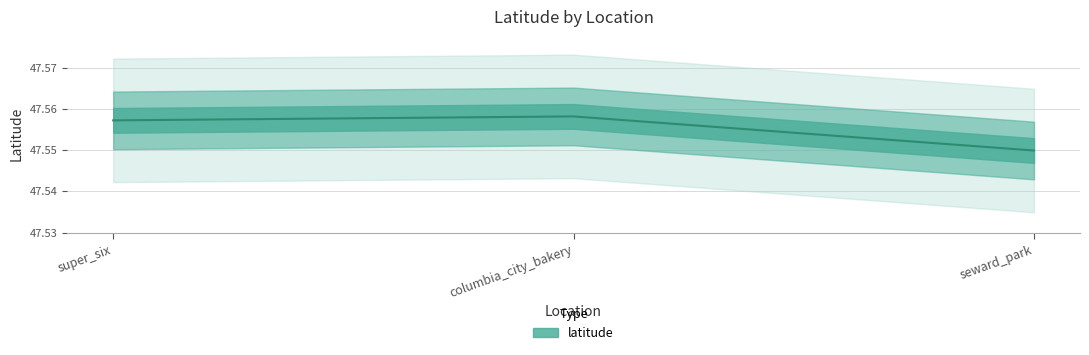

Which category has the lowest value across all series?

seward_park